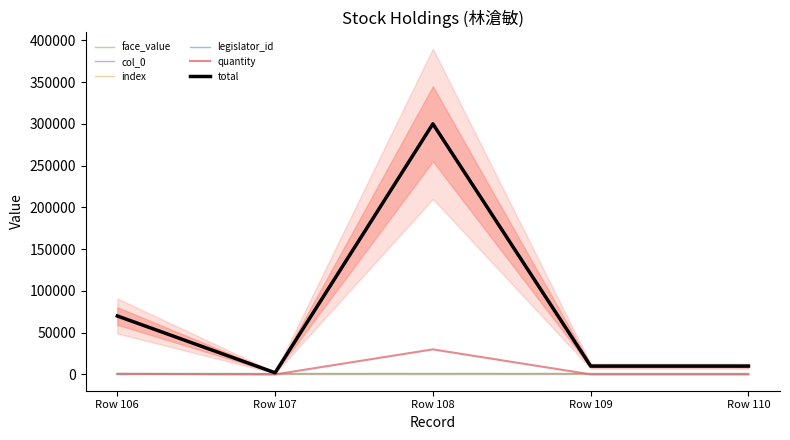

What value does the total series have at Row 109?

10000